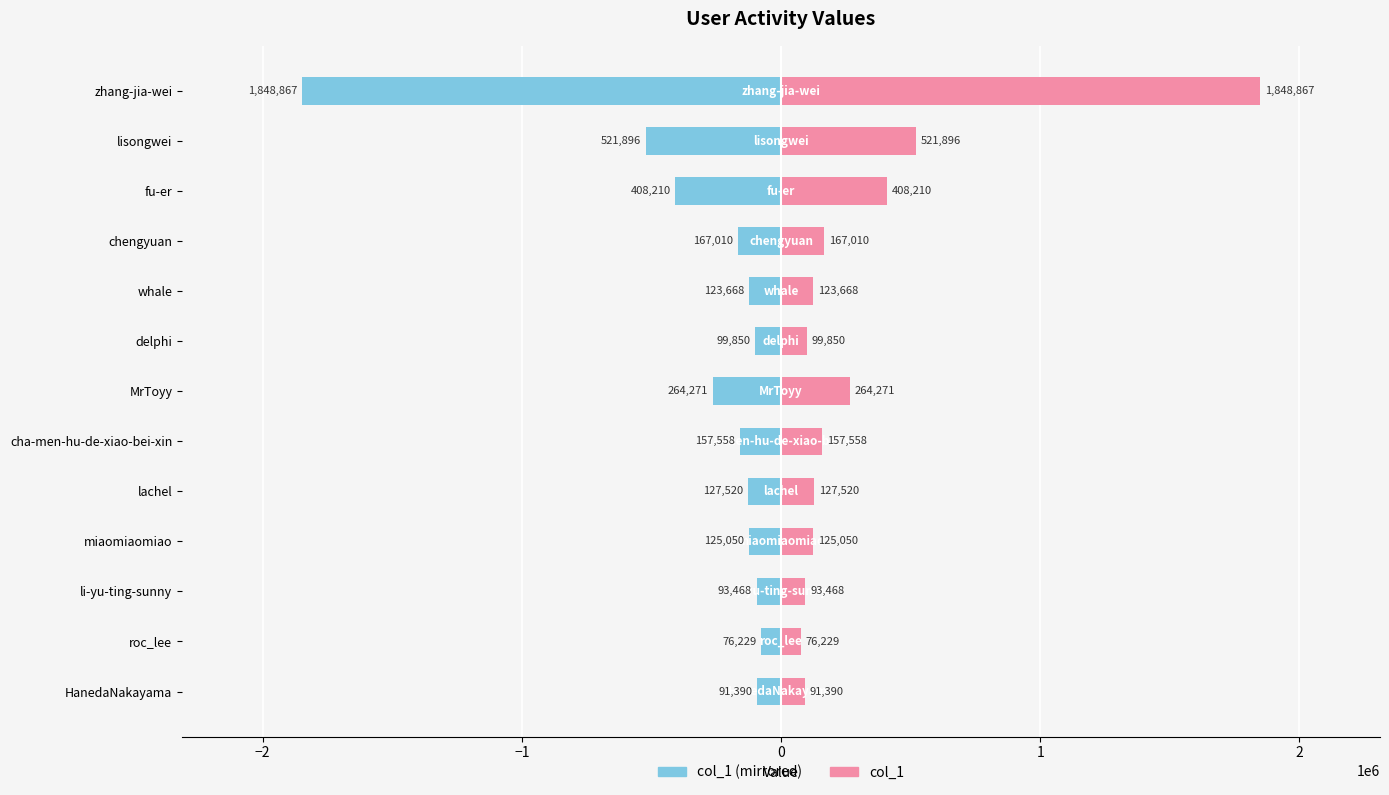

List the series in order of their overall mean, highest first.

col_1 (right), col_1 (left)